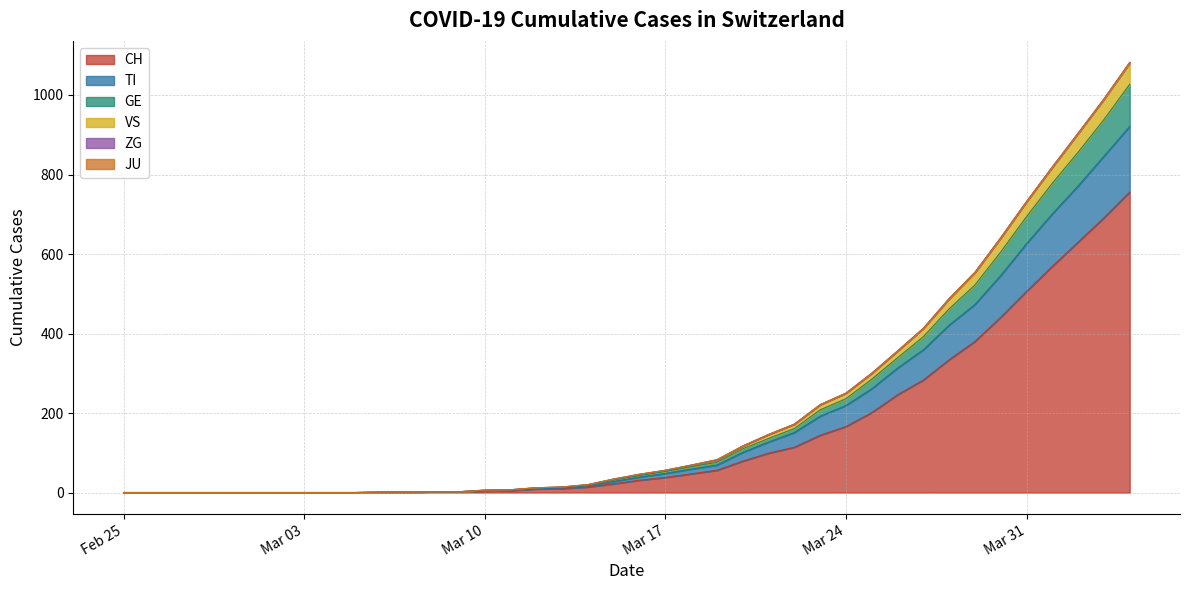

What is the maximum value for CH?

756